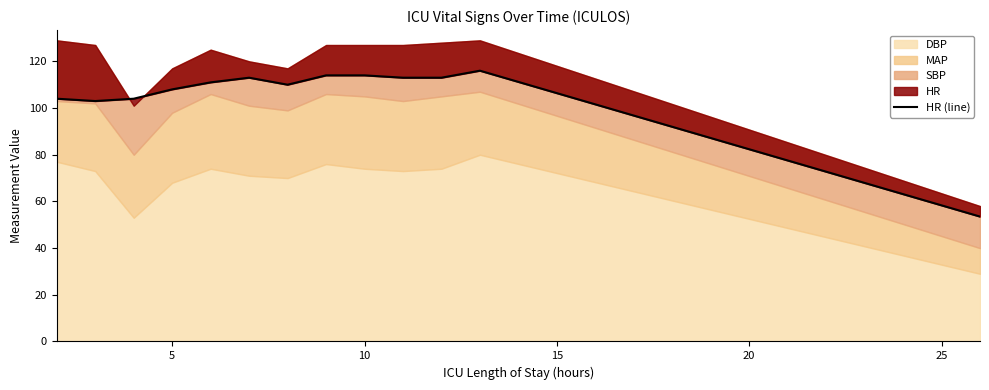

What is the difference between the maximum and second lowest values?

13.0